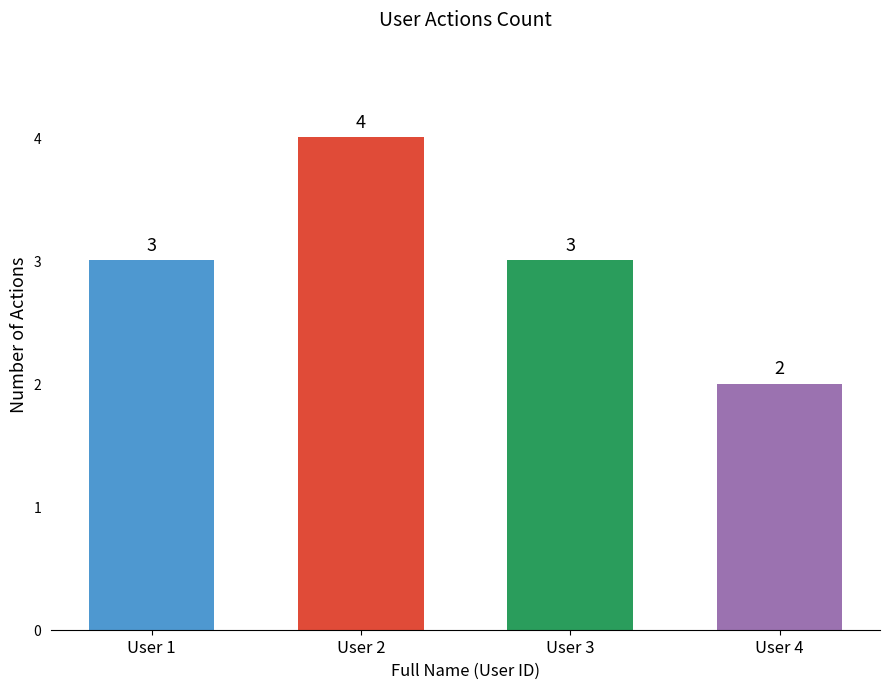

What is the sum of the values at User 4 and User 2?

6